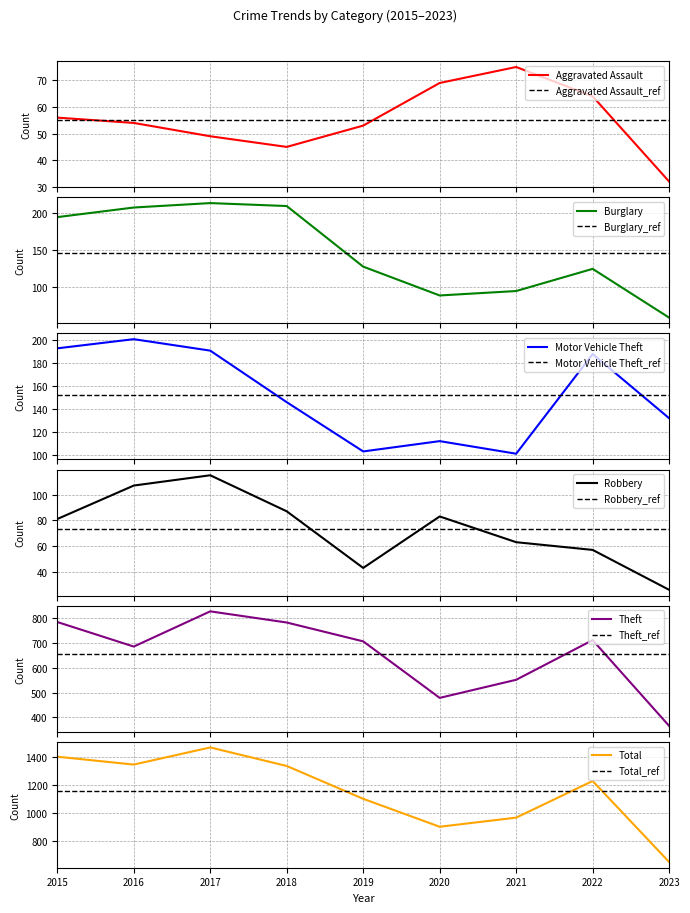

Count the number of categories in the chart.

9